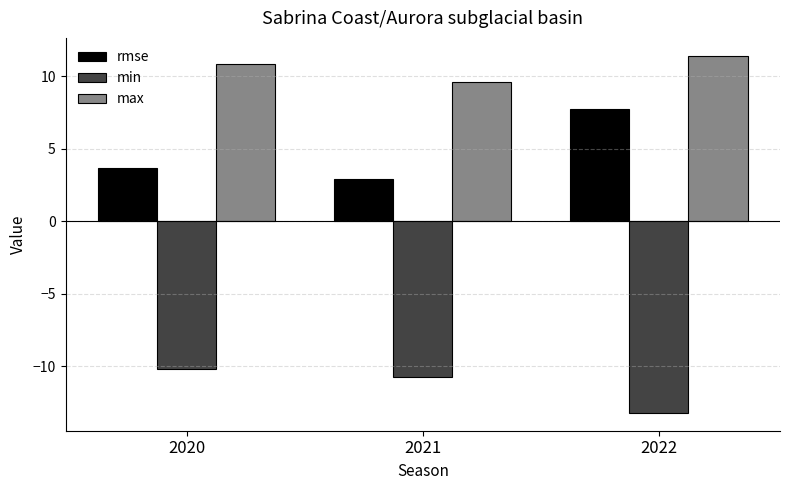

Rank the series by their maximum value, from lowest to highest.

min, rmse, max